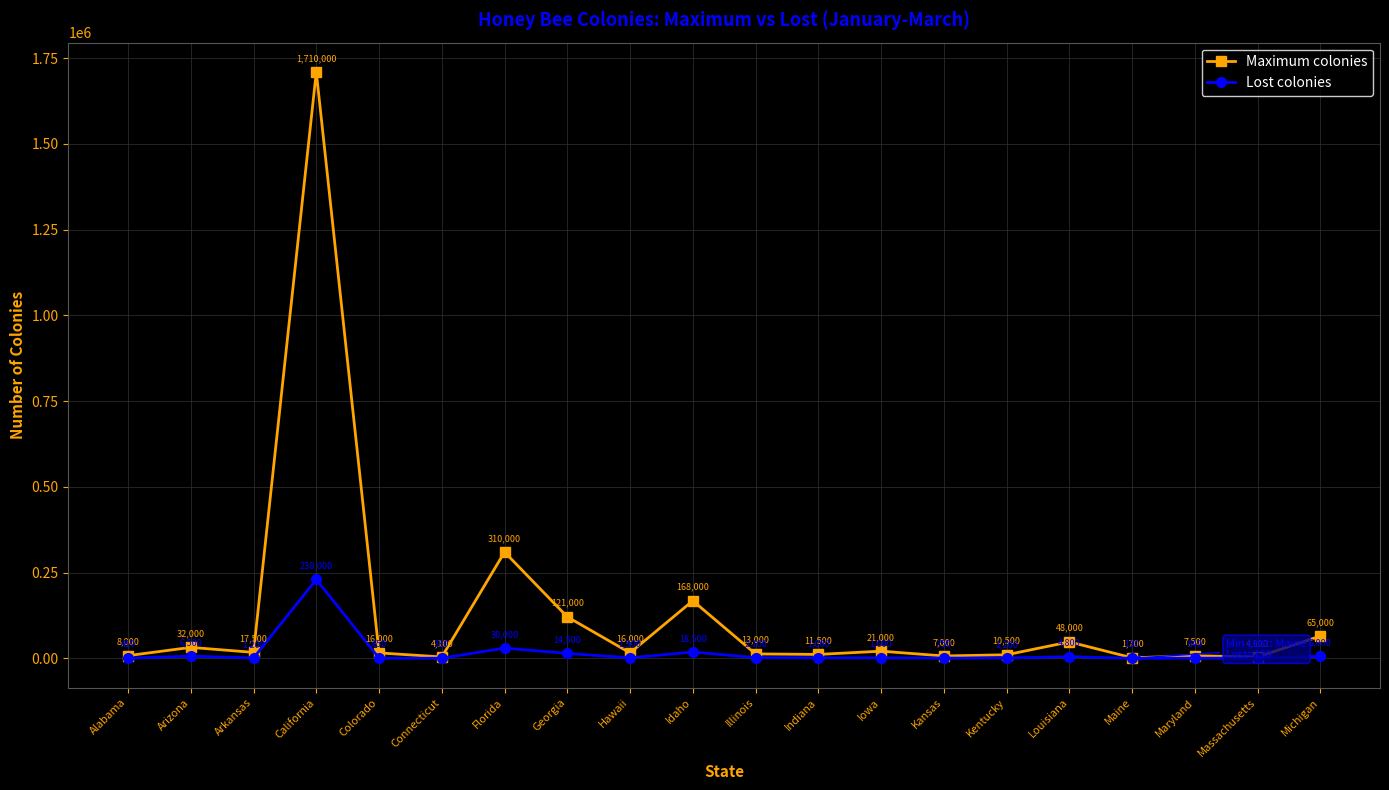

Which series has the largest total across all categories?

Maximum colonies